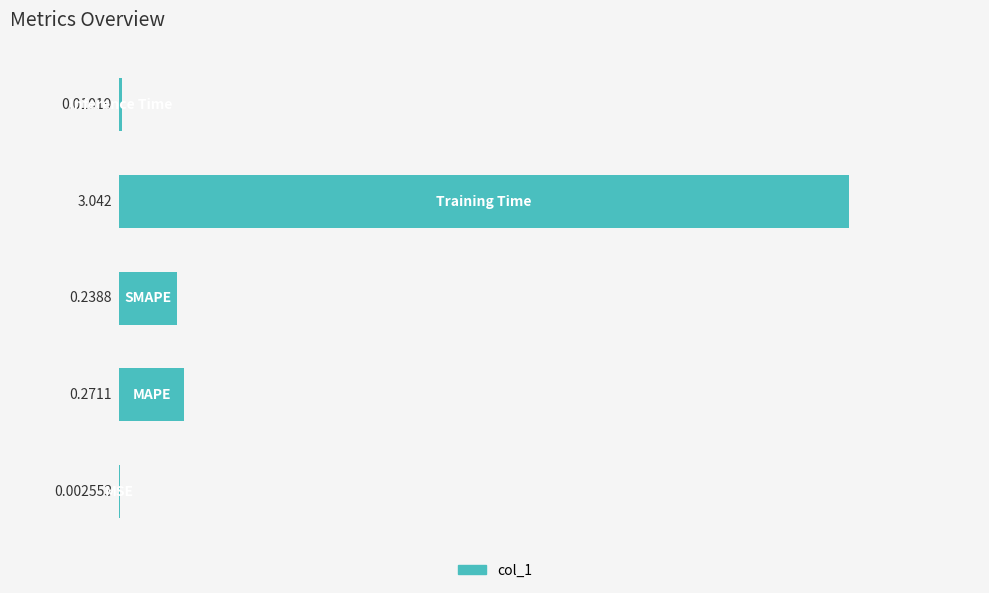

What is the difference between the maximum and minimum values?

3.0